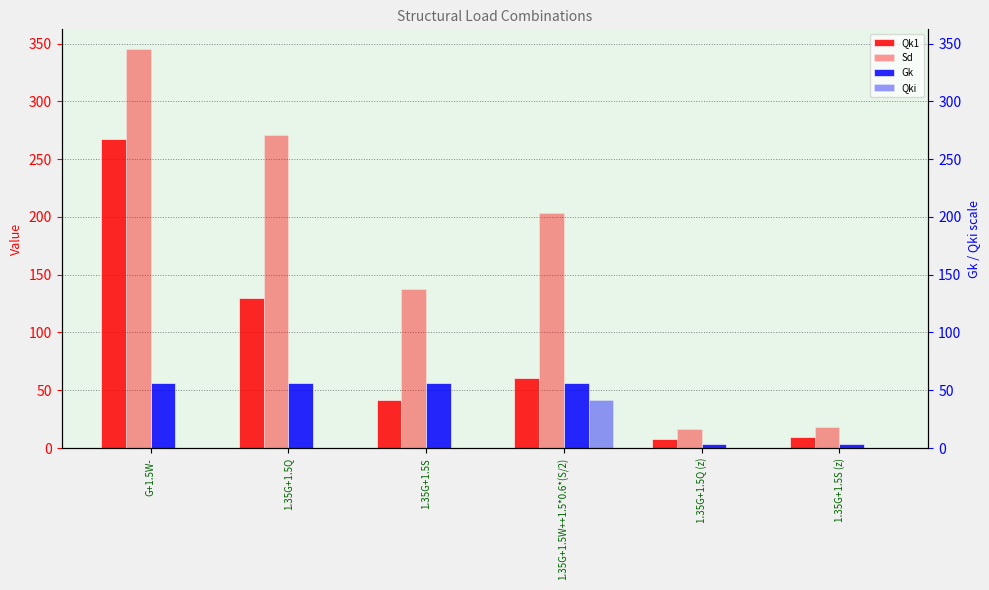

List the labels in order of Gk value, smallest first.

1.35G+1.5Q (z), 1.35G+1.5S (z), G+1.5W-, 1.35G+1.5Q, 1.35G+1.5S, 1.35G+1.5W++1.5*0.6*(S/2)